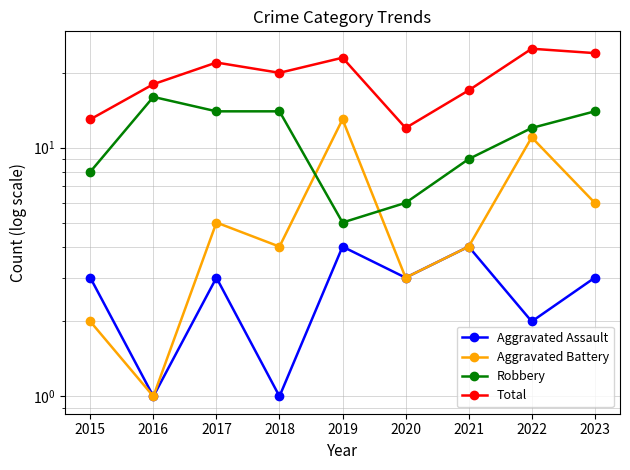

Reading right to left, what are all the values shown in this chart?

Aggravated Assault: 2023=3	2022=2	2021=4	2020=3	2019=4	2018=1	2017=3	2016=1	2015=3
Aggravated Battery: 2023=6	2022=11	2021=4	2020=3	2019=13	2018=4	2017=5	2016=1	2015=2
Robbery: 2023=14	2022=12	2021=9	2020=6	2019=5	2018=14	2017=14	2016=16	2015=8
Total: 2023=24	2022=25	2021=17	2020=12	2019=23	2018=20	2017=22	2016=18	2015=13